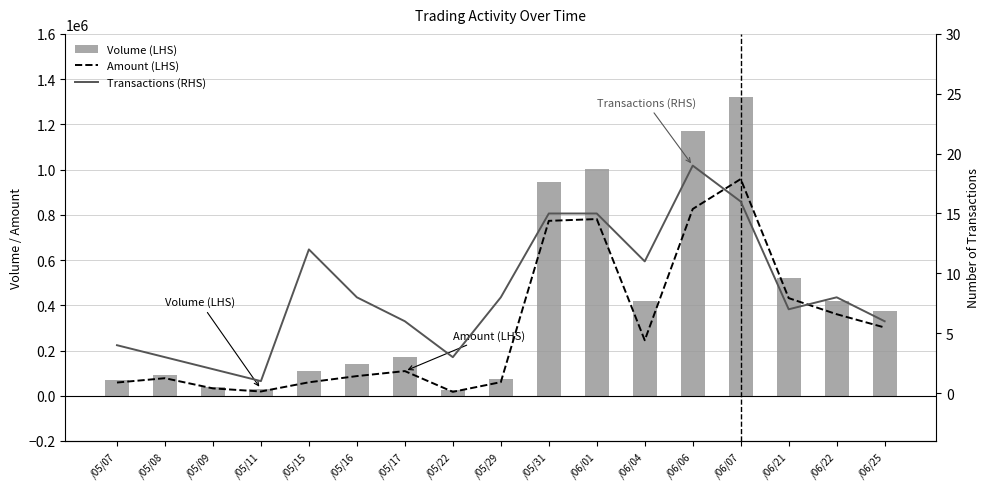

Reading right to left, what are all the values shown in this chart?

Amount (LHS): /06/25=301790	/06/22=360590	/06/21=431710	/06/07=958160	/06/06=825790	/06/04=245440	/06/01=781250	/05/31=773380	/05/29=60210	/05/22=17350	/05/17=109070	/05/16=86970	/05/15=59530	/05/11=18900	/05/09=32600	/05/08=77600	/05/07=58500
Volume (LHS): /06/25=375000	/06/22=418000	/06/21=520000	/06/07=1322000	/06/06=1170000	/06/04=419000	/06/01=1002000	/05/31=943000	/05/29=72000	/05/22=25000	/05/17=170000	/05/16=142000	/05/15=109000	/05/11=30000	/05/09=40000	/05/08=90000	/05/07=70000
Transactions (RHS): /06/25=6	/06/22=8	/06/21=7	/06/07=16	/06/06=19	/06/04=11	/06/01=15	/05/31=15	/05/29=8	/05/22=3	/05/17=6	/05/16=8	/05/15=12	/05/11=1	/05/09=2	/05/08=3	/05/07=4